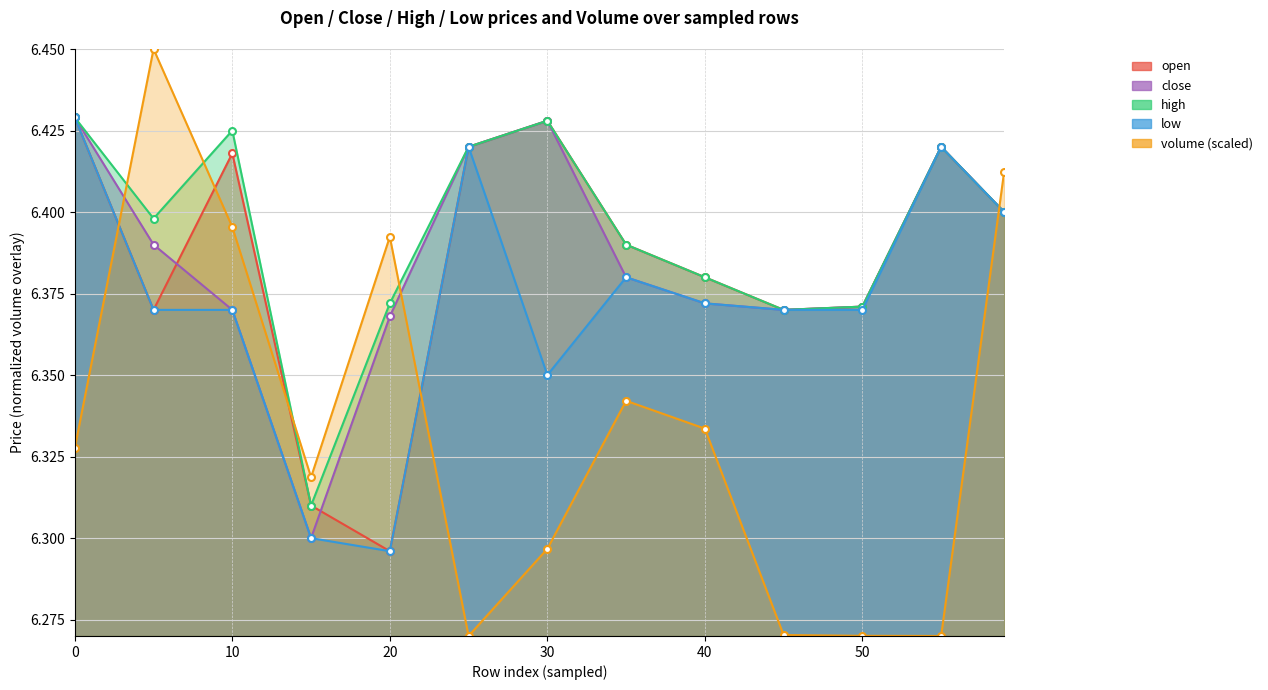

Where do open and close first cross each other?

5 and 10